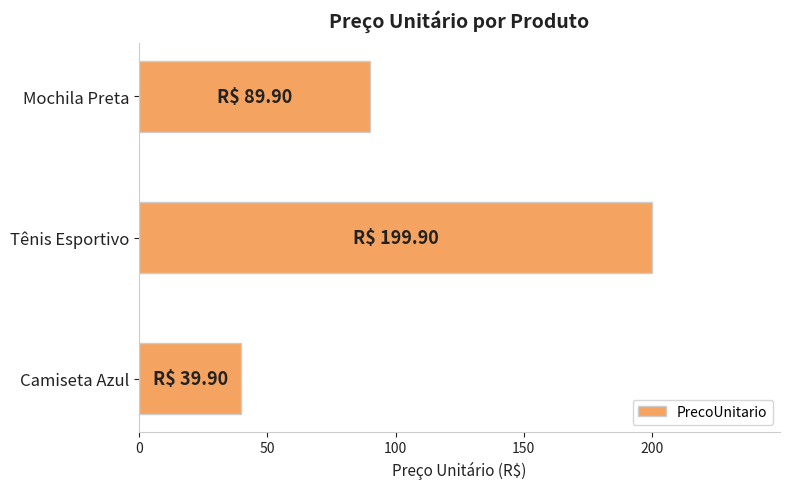

At which label is the value closest to 119?

Mochila Preta